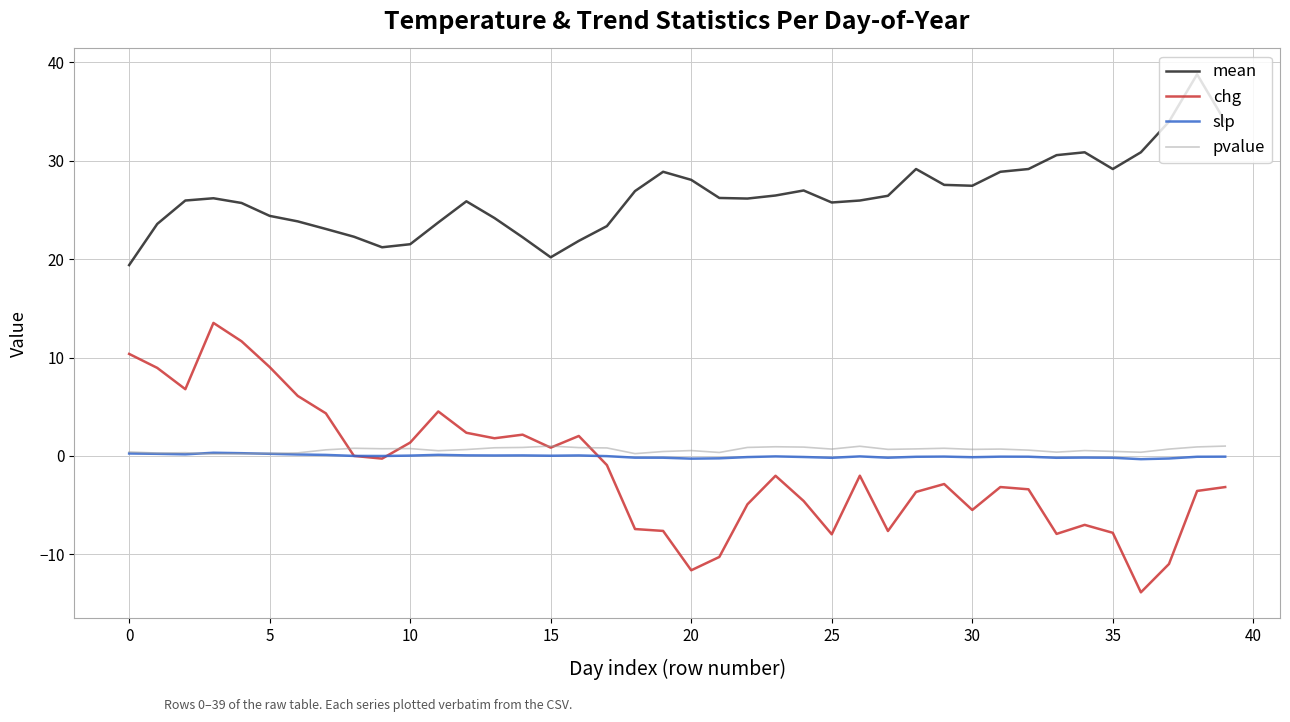

What is the maximum value shown in the chart?

38.8